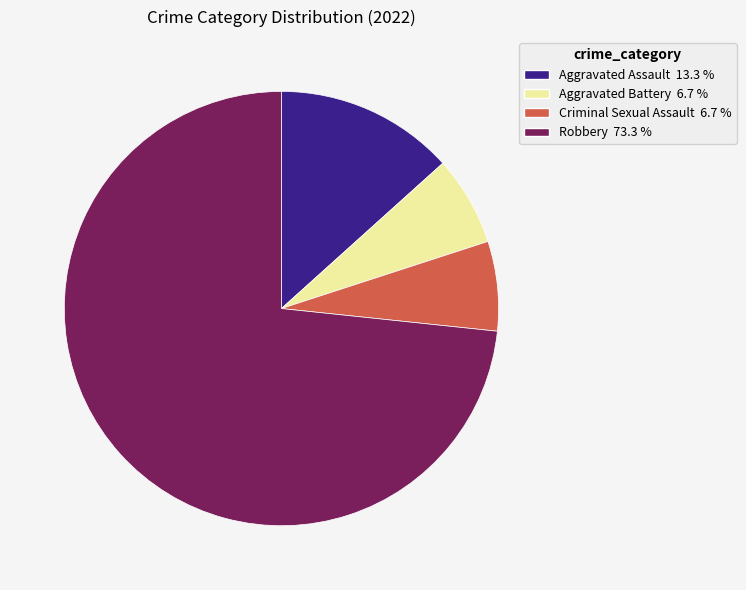

Approximately how many times larger is the value at Robbery compared to Aggravated Battery?

11.0